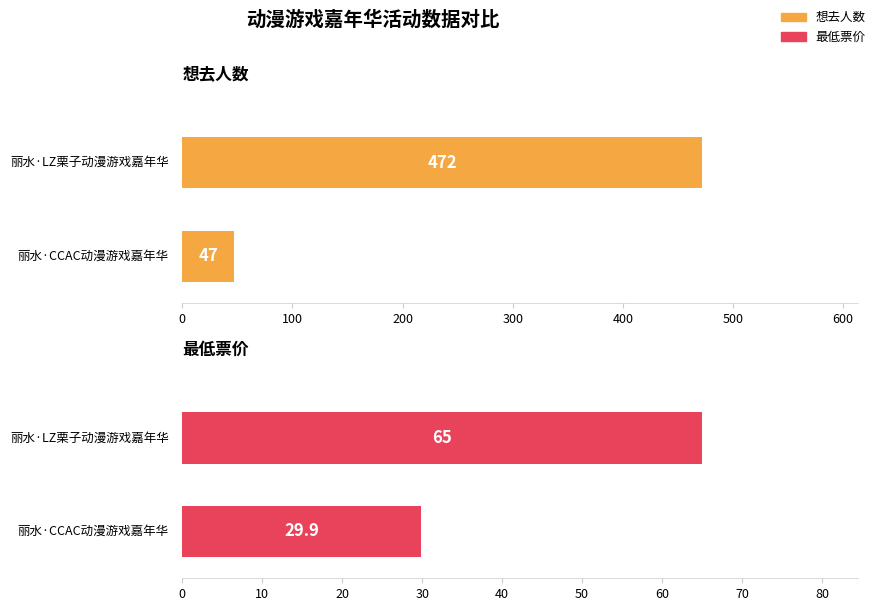

What is the value of the 最低票价 bar at the 2nd from the left?

29.9